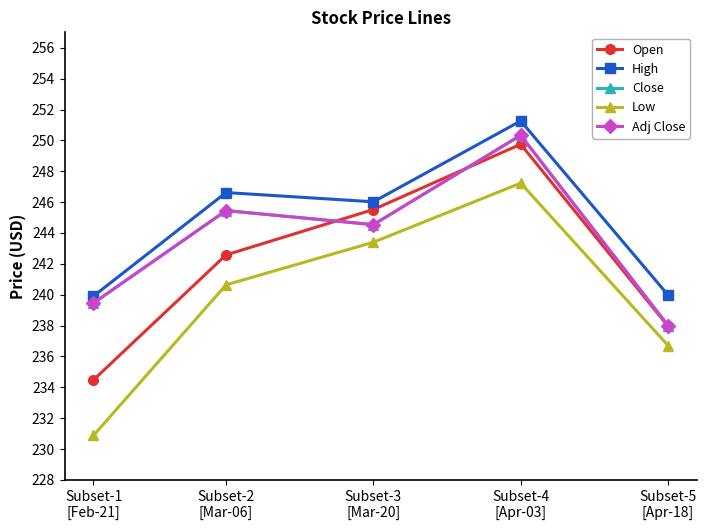

How many interior local peaks does the Close series have?

2